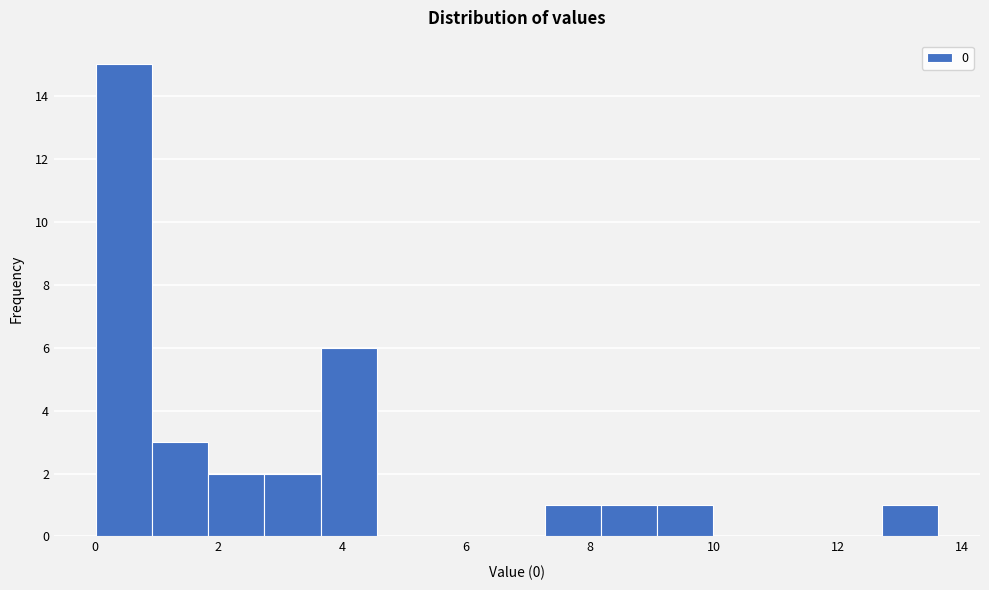

Over which range of the x-axis is the bar tallest?

0.0 to 1.0